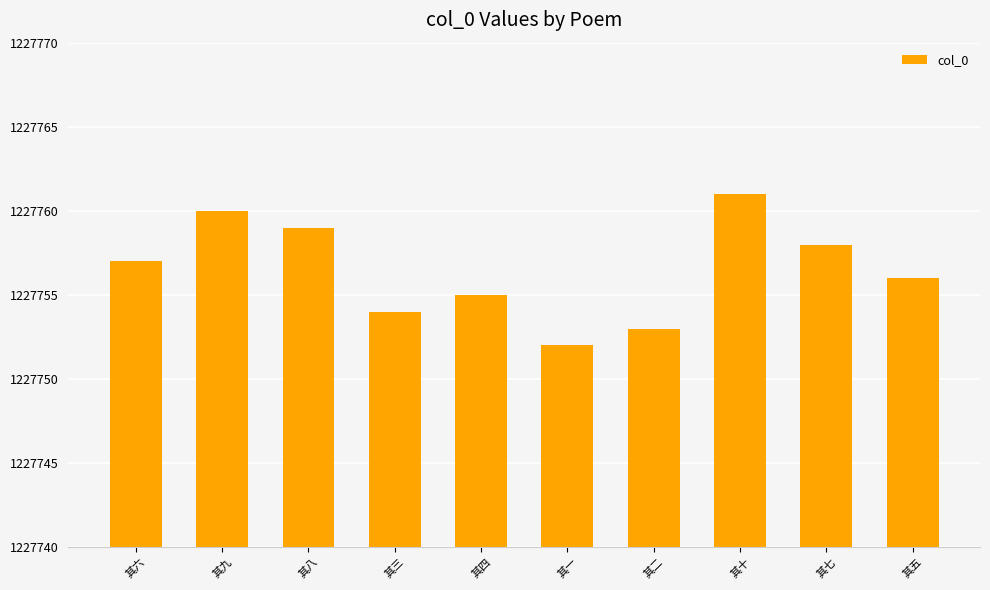

Reading left to right, extract all data points from this chart.

其六=1227757	其九=1227760	其八=1227759	其三=1227754	其四=1227755	其一=1227752	其二=1227753	其十=1227761	其七=1227758	其五=1227756